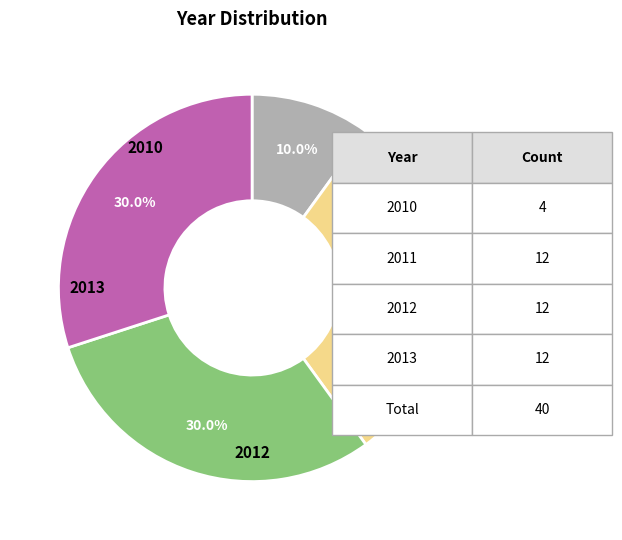

Does any single category account for the majority?

No